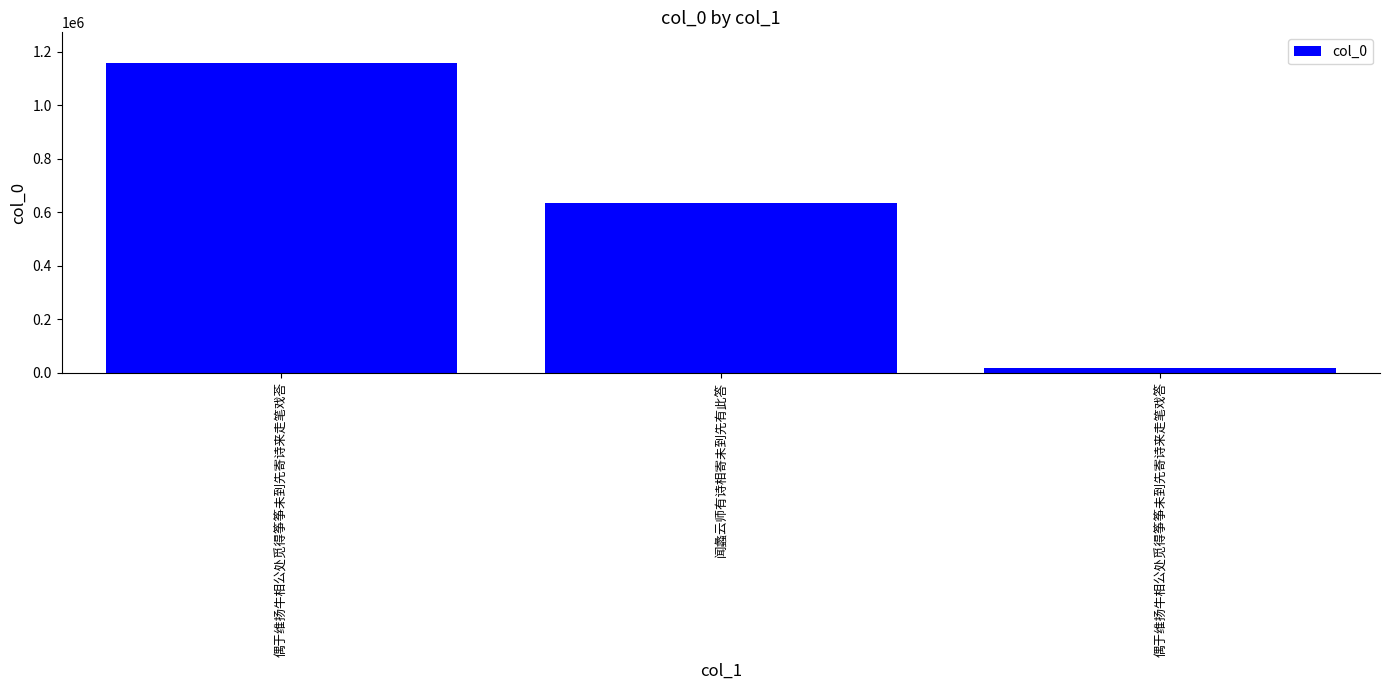

List the labels in order of value, largest first.

偶于维扬牛相公处觅得筝筝未到先寄诗来走笔戏荅, 闻蠡云师有诗相寄未到先有此答, 偶于维扬牛相公处觅得筝筝未到先寄诗来走笔戏答